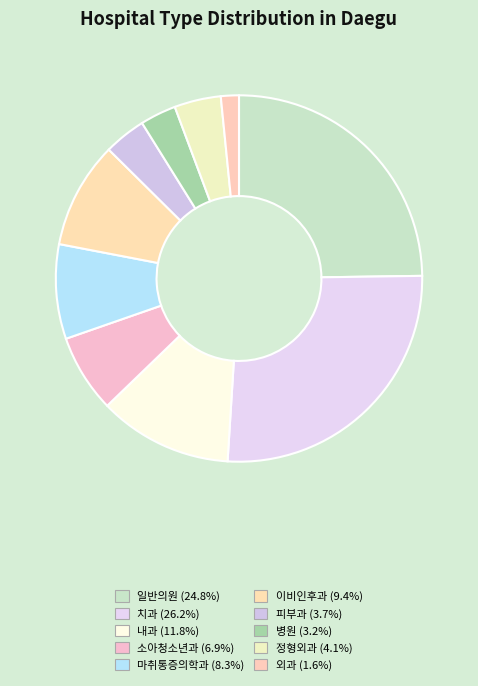

To the nearest percent, what portion does 내과 represent?

12%